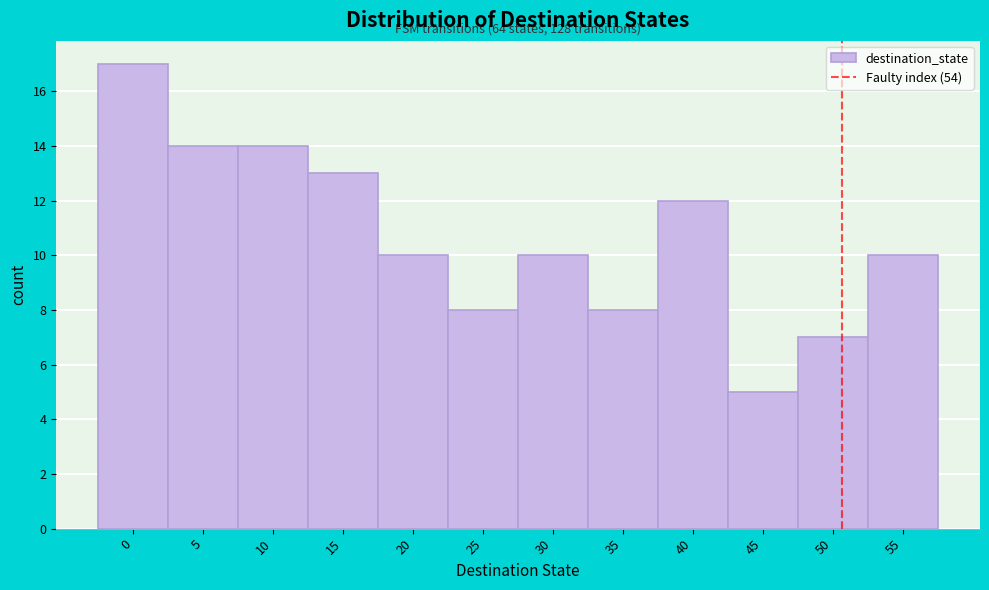

Reading left to right, what are all the values shown in this chart?

0=17	5=14	10=14	15=13	20=10	25=8	30=10	35=8	40=12	45=5	50=7	55=10